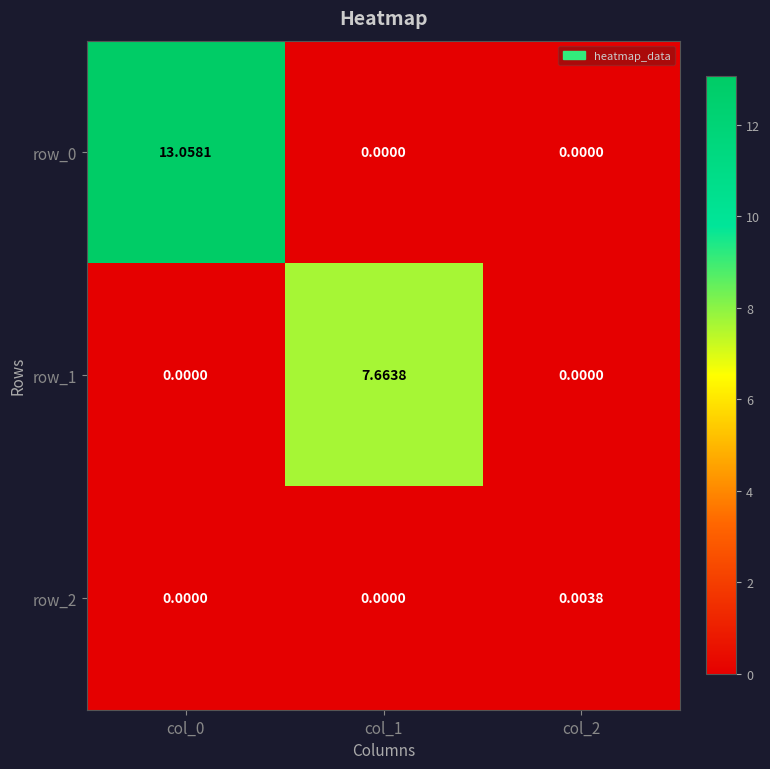

True or false: row_0 has a value of 4.3 at col_0.

False